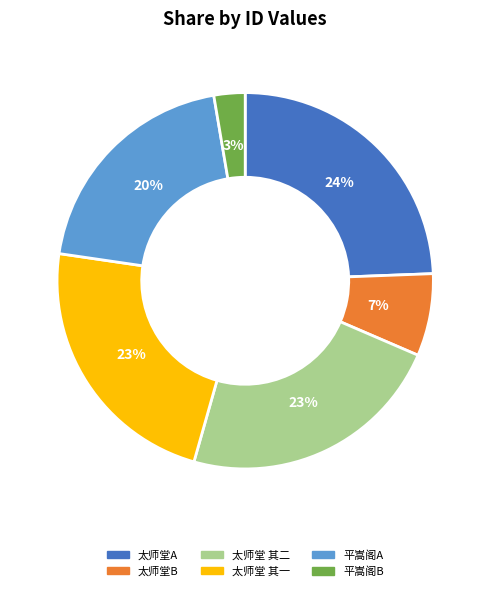

How many segments does this pie chart have?

6